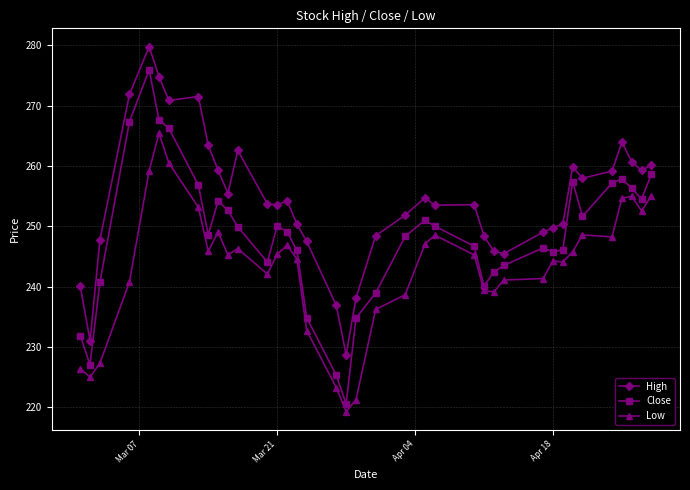

Which series has the largest total across all categories?

High